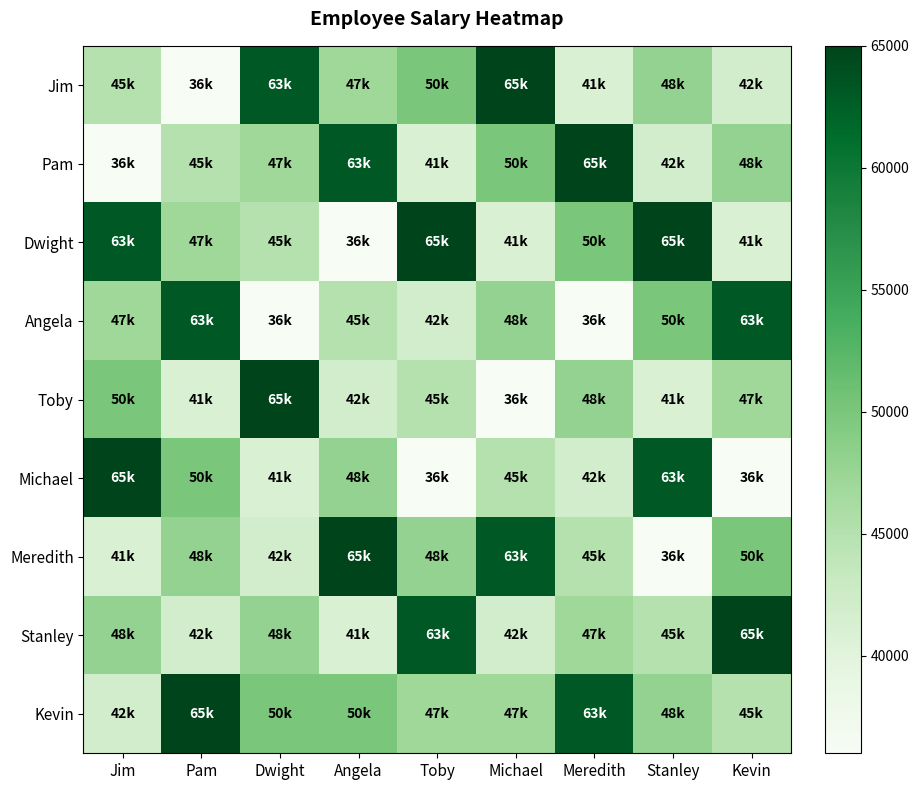

What is the difference between the highest and lowest values at Stanley?

29000